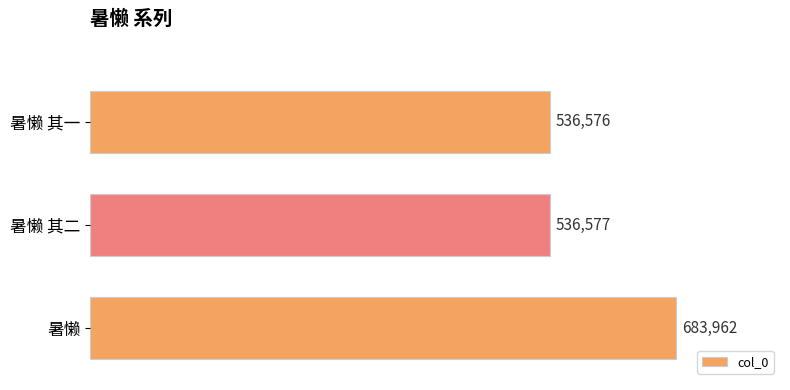

What is the minimum value shown in the chart?

536576